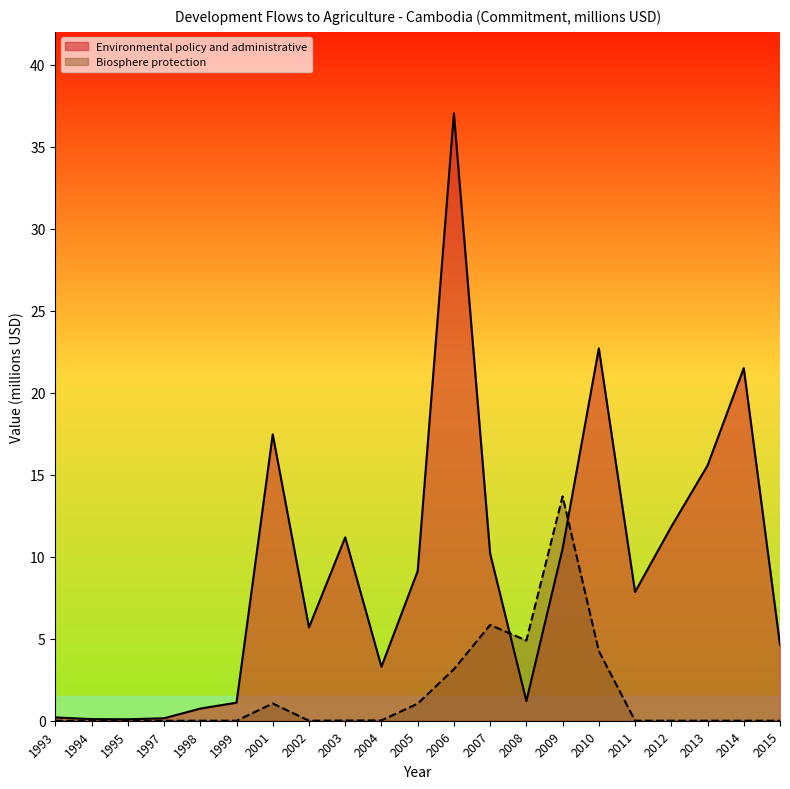

True or false: Biosphere protection has a value of 6.6 at 1999.

False